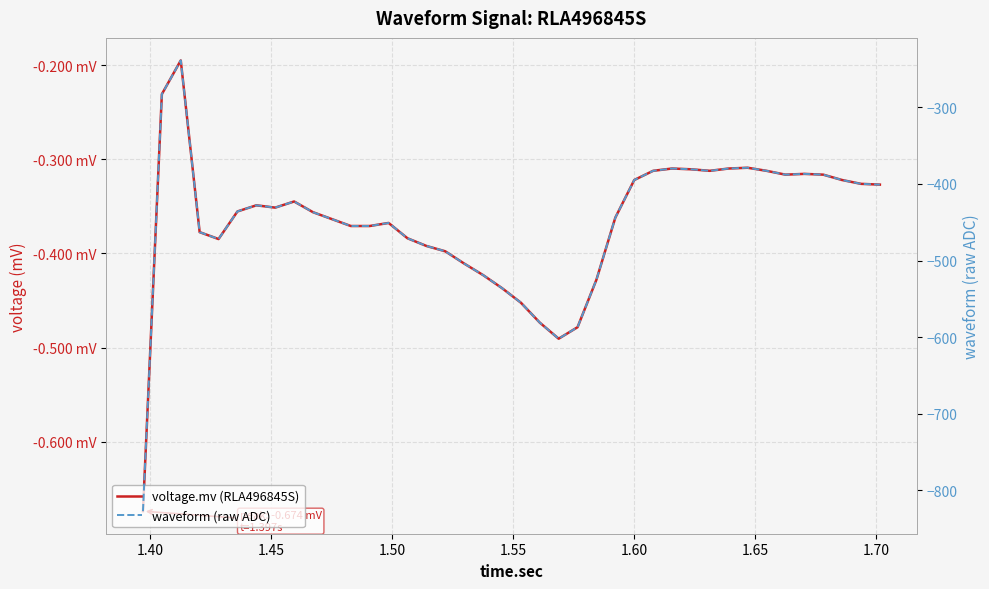

Count the number of categories in the chart.

40